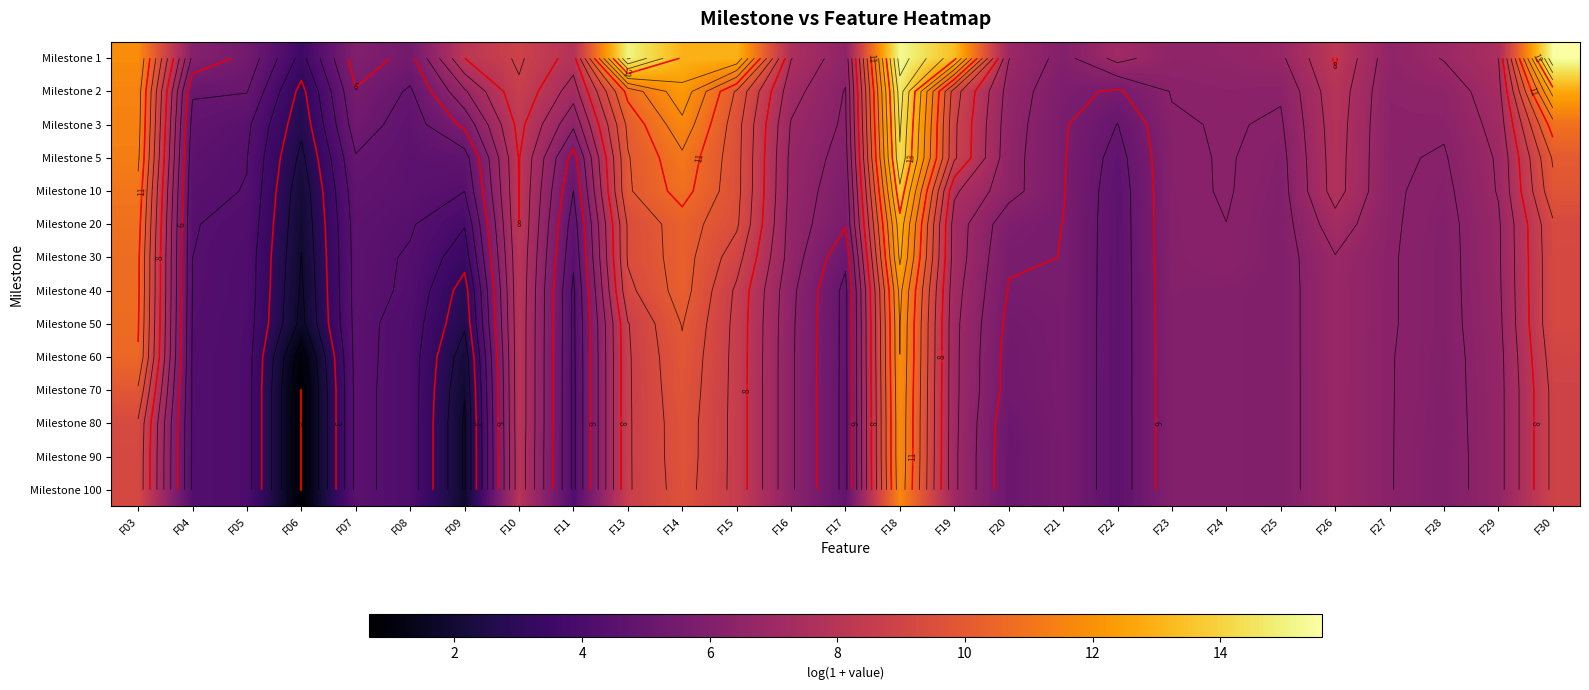

What is the difference between the Milestone 2 values at F21 and F11?

1.4